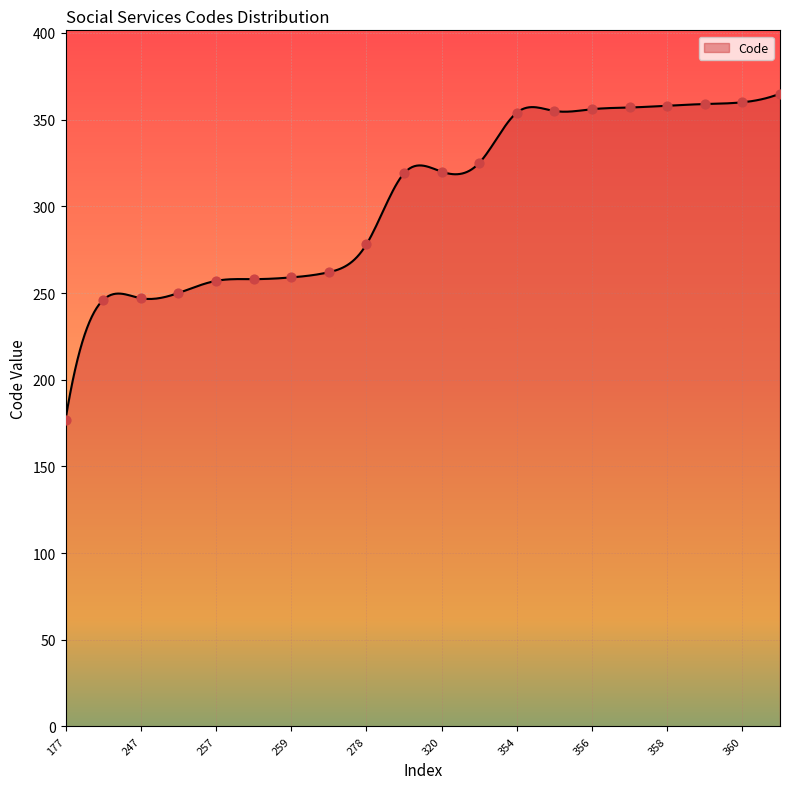

What is the change in value from 258 to 262?

+4